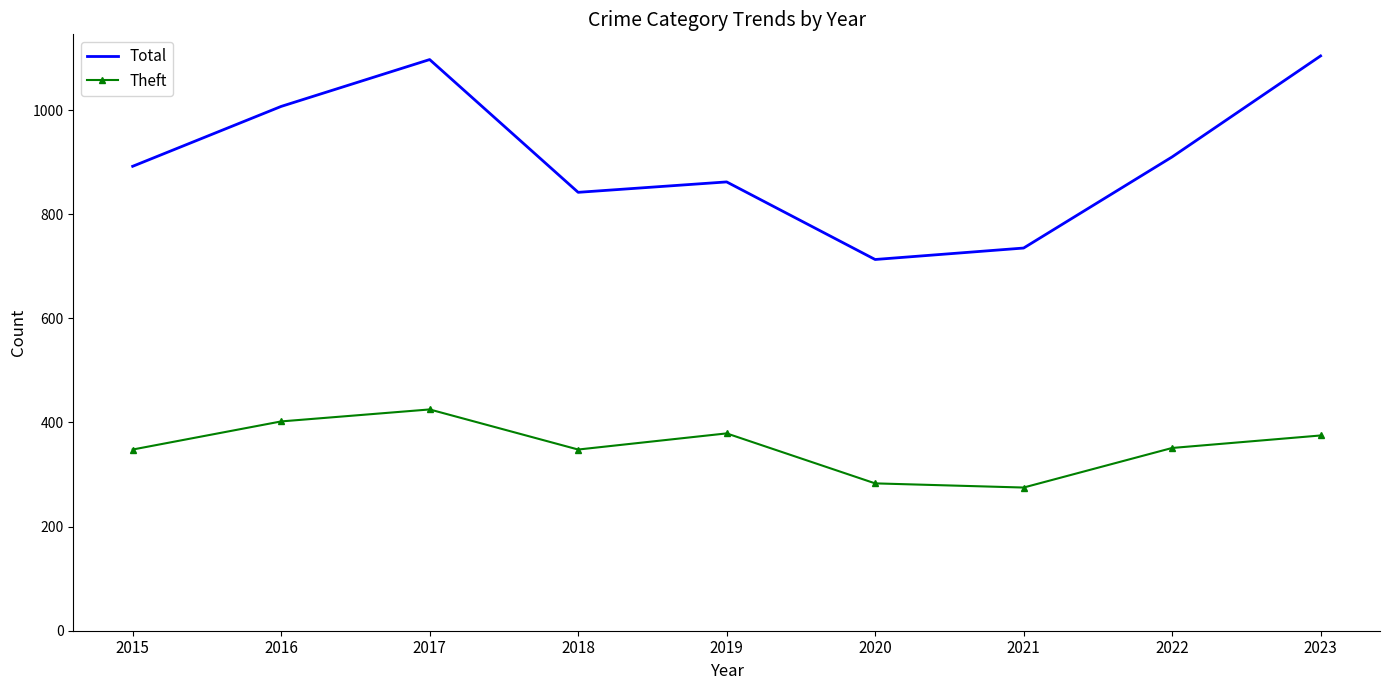

At which category is the sum across all series the highest?

2017